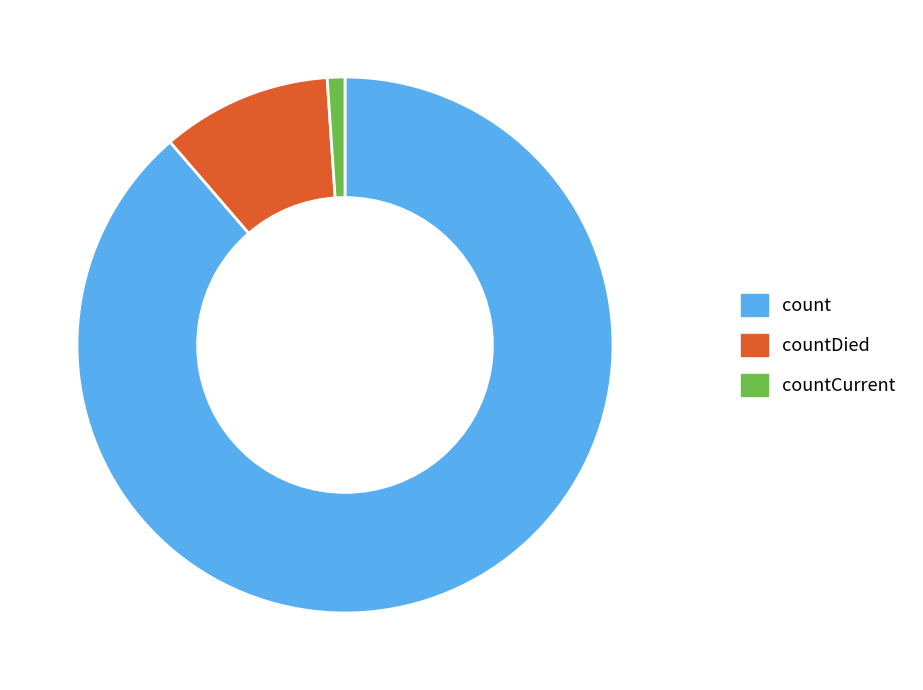

Which category has the smallest portion of the pie?

countCurrent